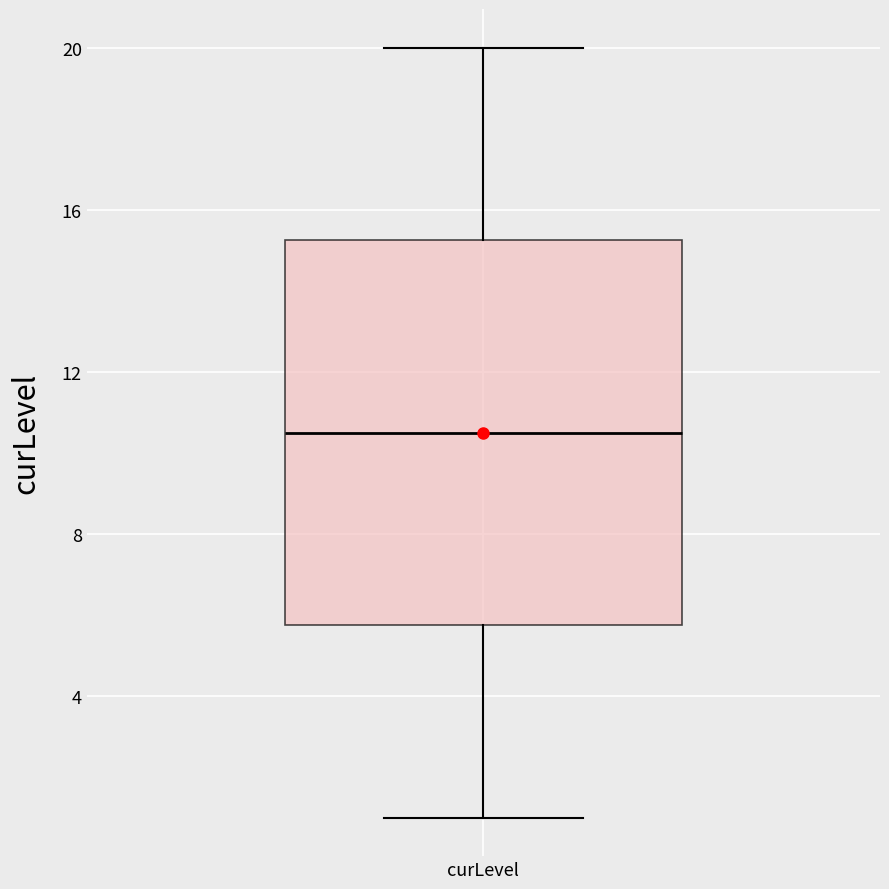

Where is the lower edge of the box for curLevel on the y-axis? The values are not printed on the chart, so give them approximately, as read against the axis.

6.0